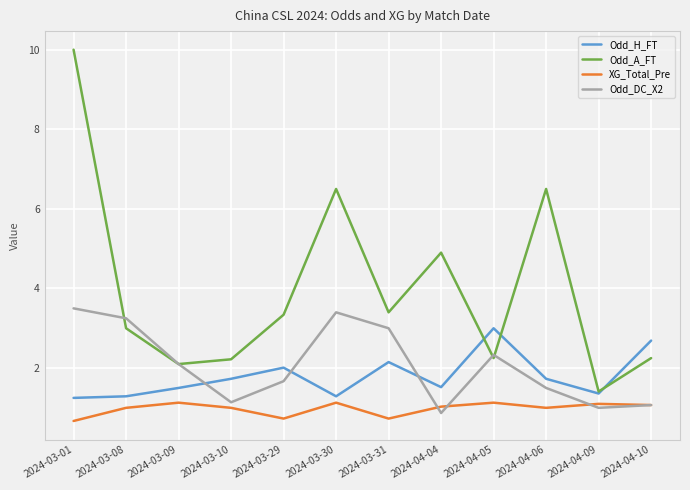

True or false: XG_Total_Pre and Odd_DC_X2 intersect in this chart.

True